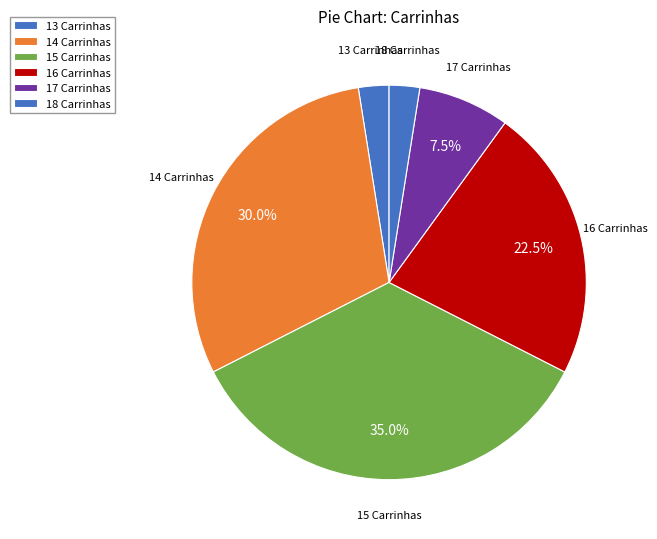

How many slices are in this pie chart?

6